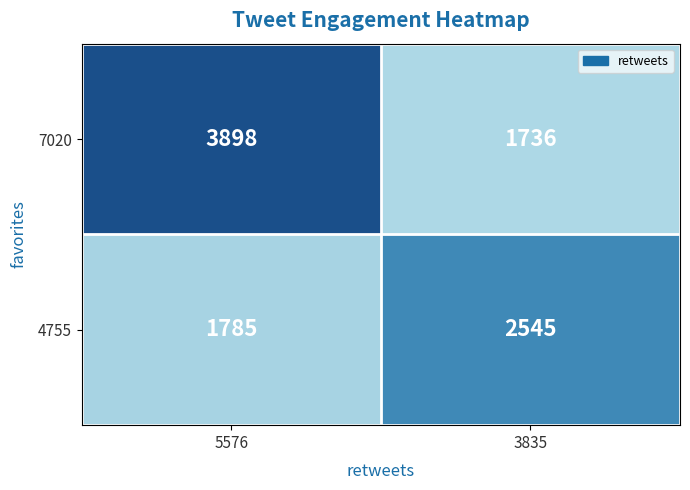

Rank the series at 5576 from highest to lowest value.

7020, 4755